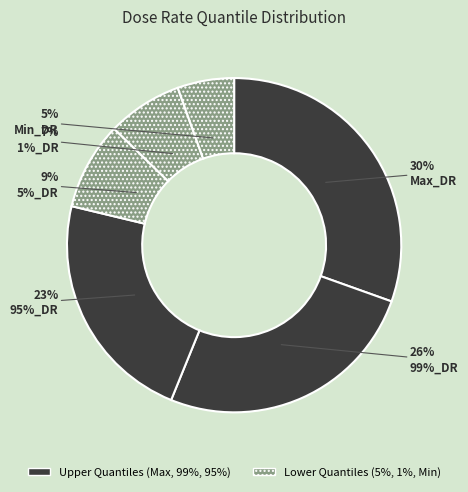

What percentage is the 95%_DR slice, to the nearest percent?

23%